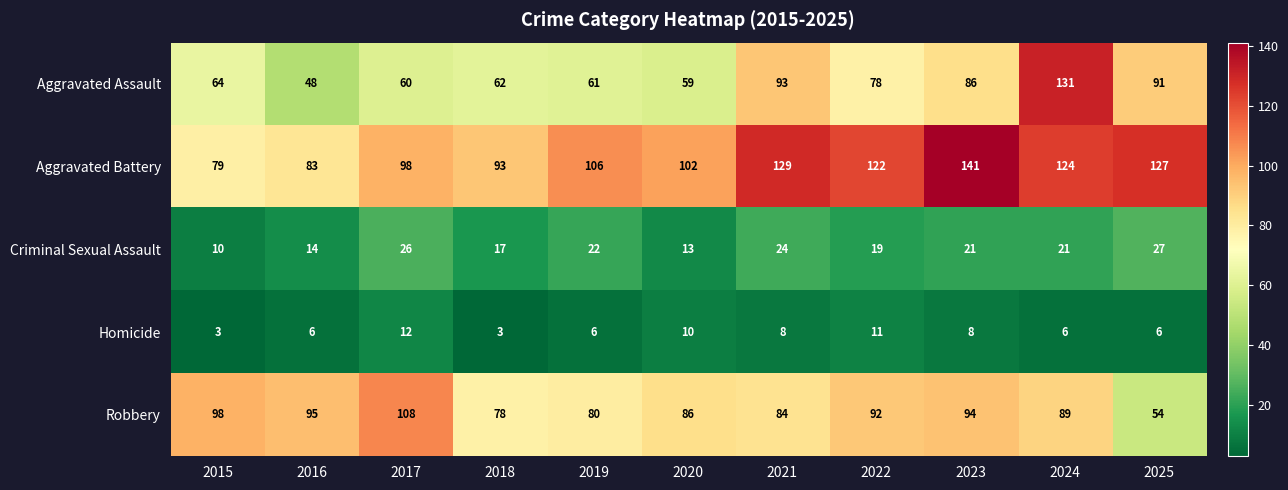

What is the total value across all series at 2019?

275